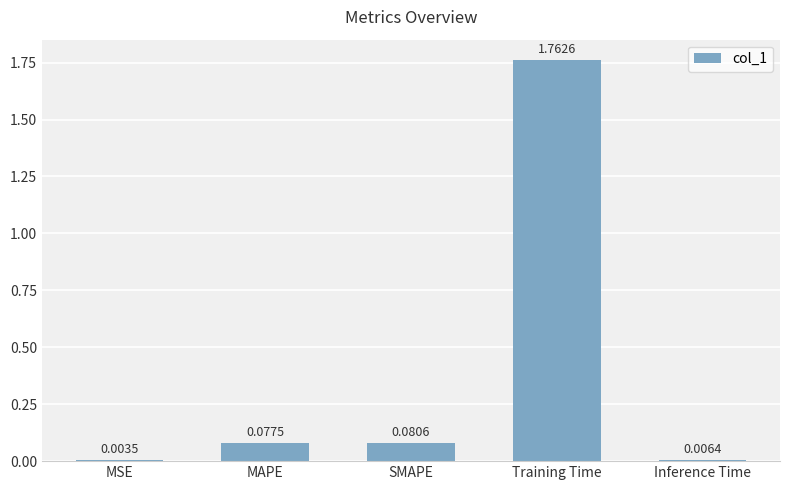

What is the sum of all values?

1.9